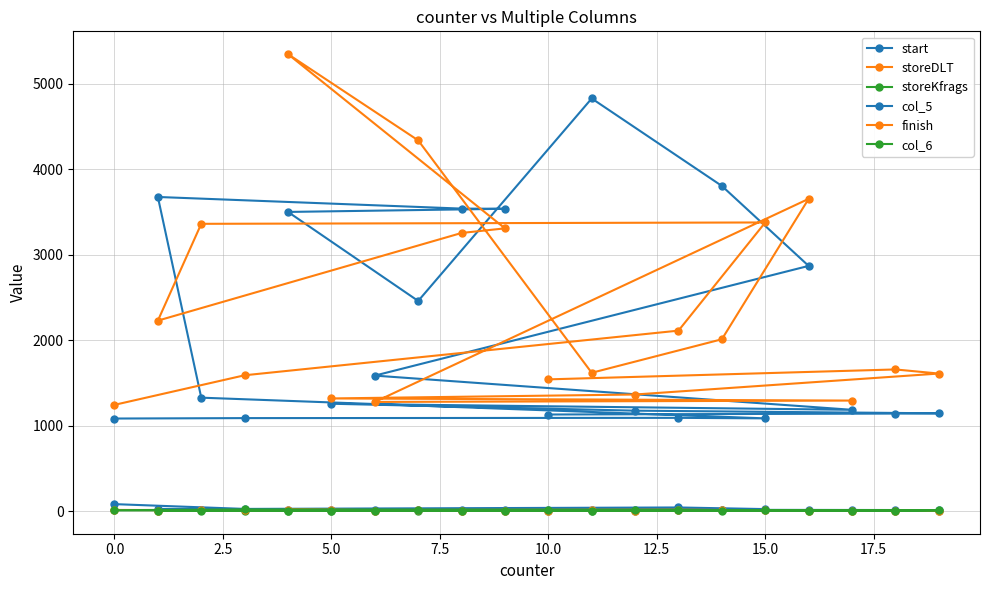

What is the total value across all series at 2.5?

3289